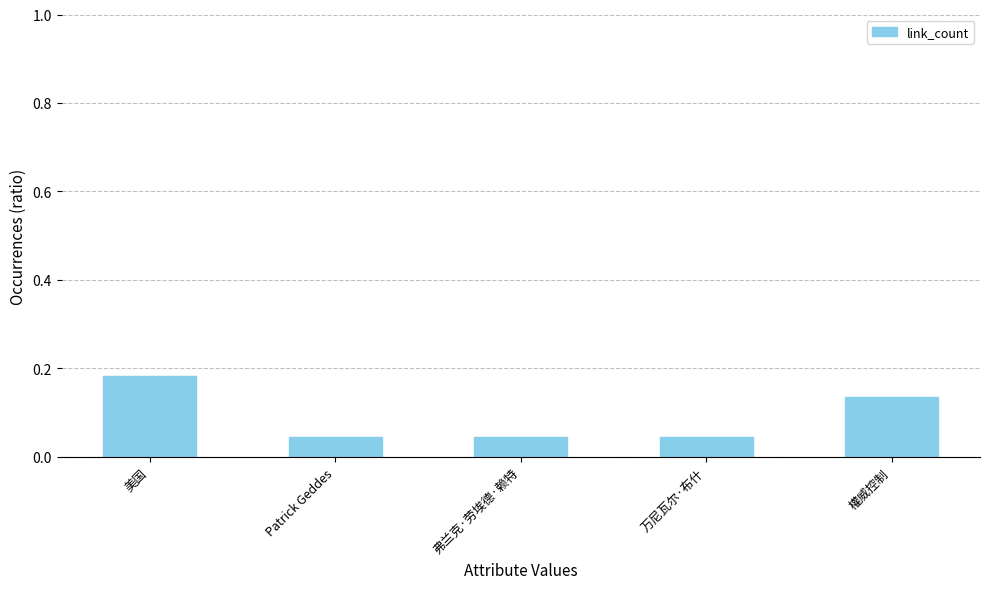

At which category does the chart reach its peak across all series?

美国